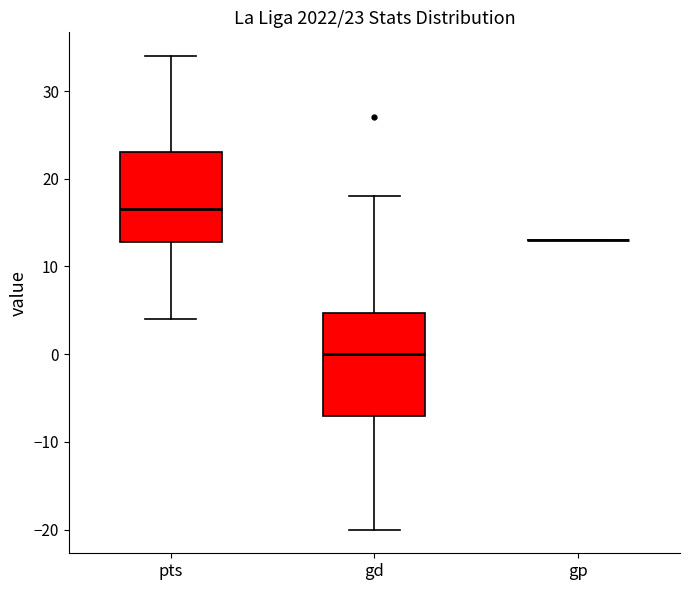

Comparing the boxes themselves (not the whiskers), which one is the tallest?

gd